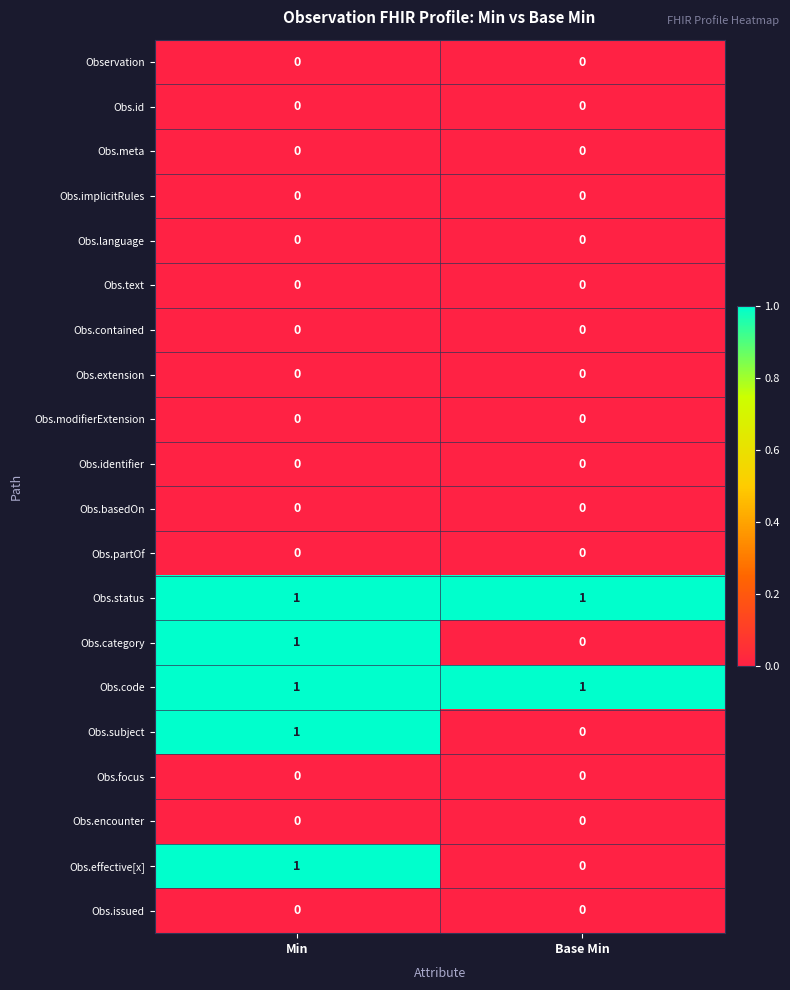

True or false: Obs.code has a value of 1 at Min.

True